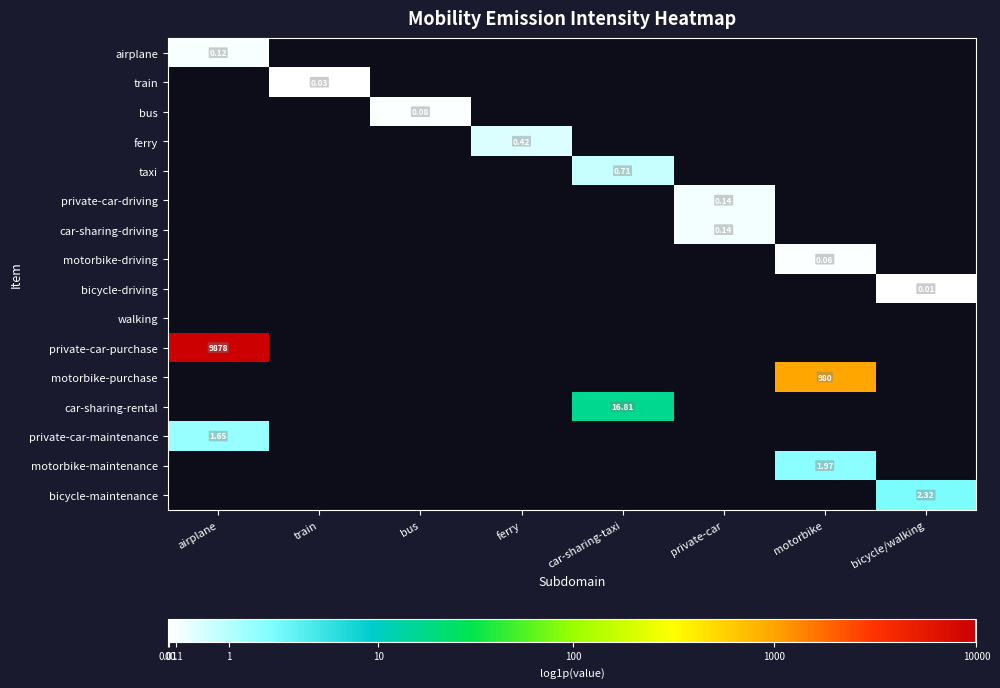

Where is airplane nearest to the value 0?

airplane